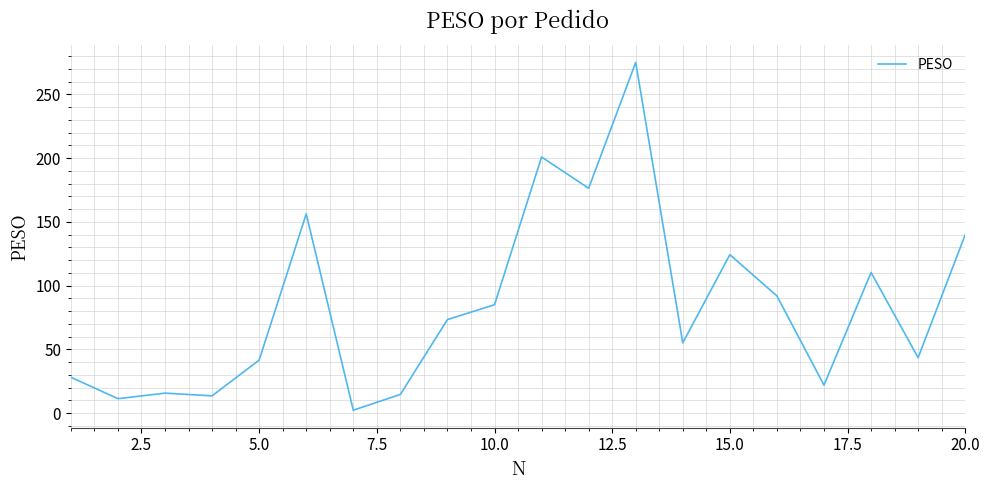

What is the maximum value shown in the chart?

275.0